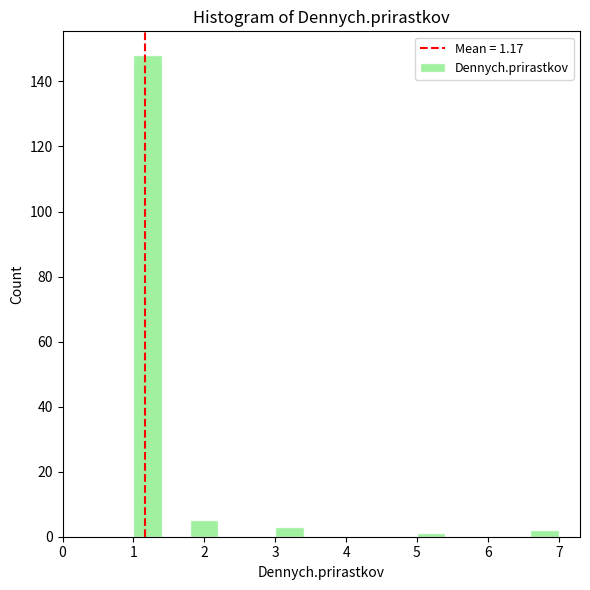

Reading left to right, list every bar in this chart as the range it spans on the x-axis followed by its height. The values are not printed on the chart, so give them approximately, as read against the axis.

1.0 to 1.4: 148
1.4 to 1.8: 0
1.8 to 2.2: 6
2.2 to 2.6: 0
2.6 to 3.0: 0
3.0 to 3.4: 4
3.4 to 3.8: 0
3.8 to 4.2: 0
4.2 to 4.6: 0
4.6 to 5.0: 0
5.0 to 5.4: under 2
5.4 to 5.8: 0
5.8 to 6.2: 0
6.2 to 6.6: 0
6.6 to 7.0: 2